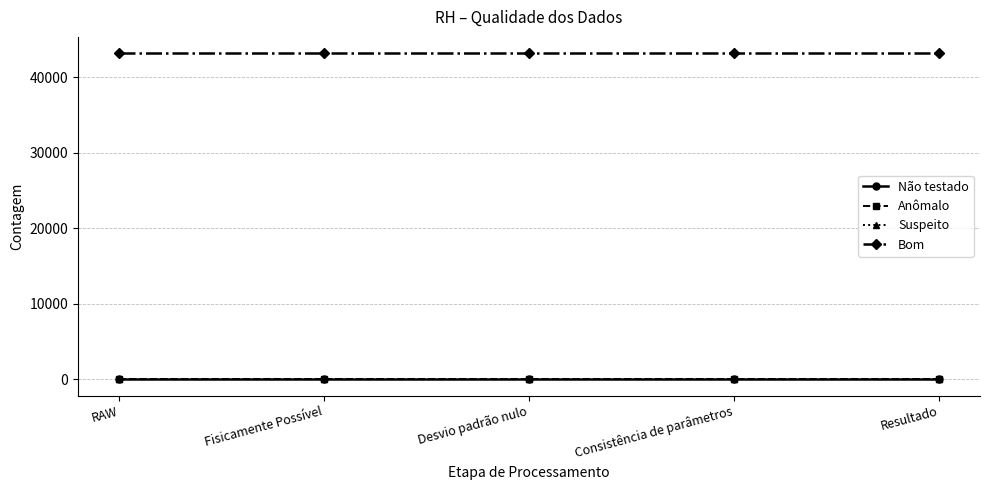

At which category is the sum across all series the highest?

RAW